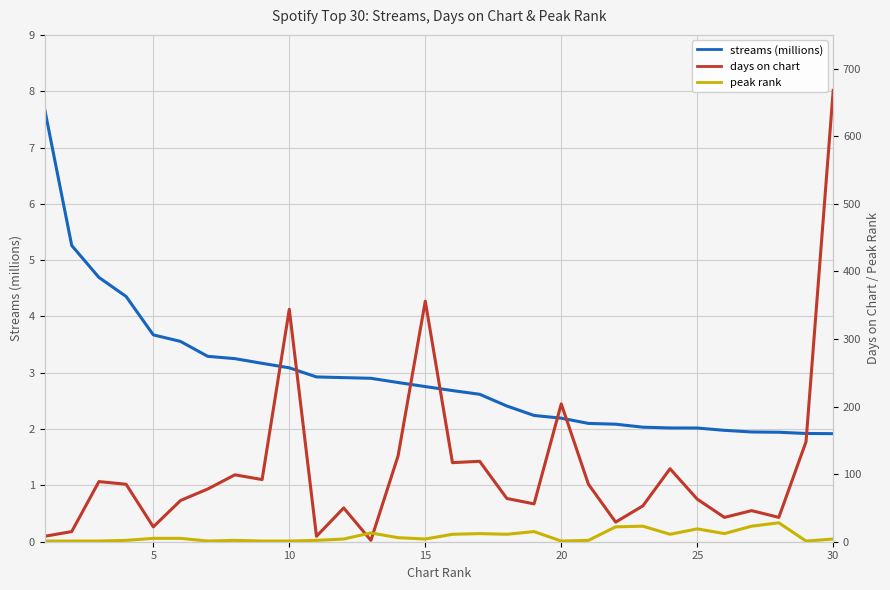

What is the maximum value for streams (millions)?

7.7